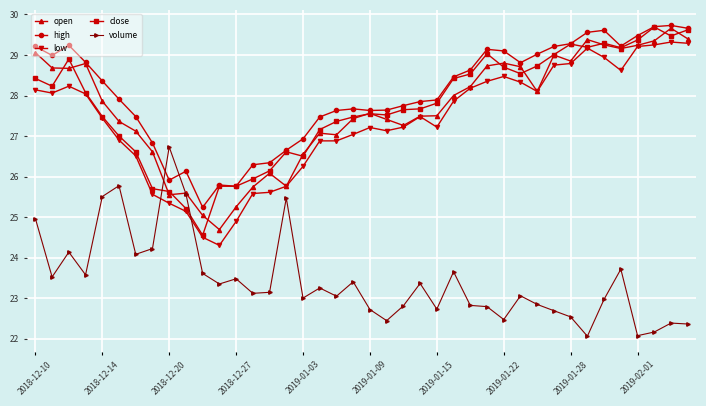

How many times do volume and close cross each other?

2